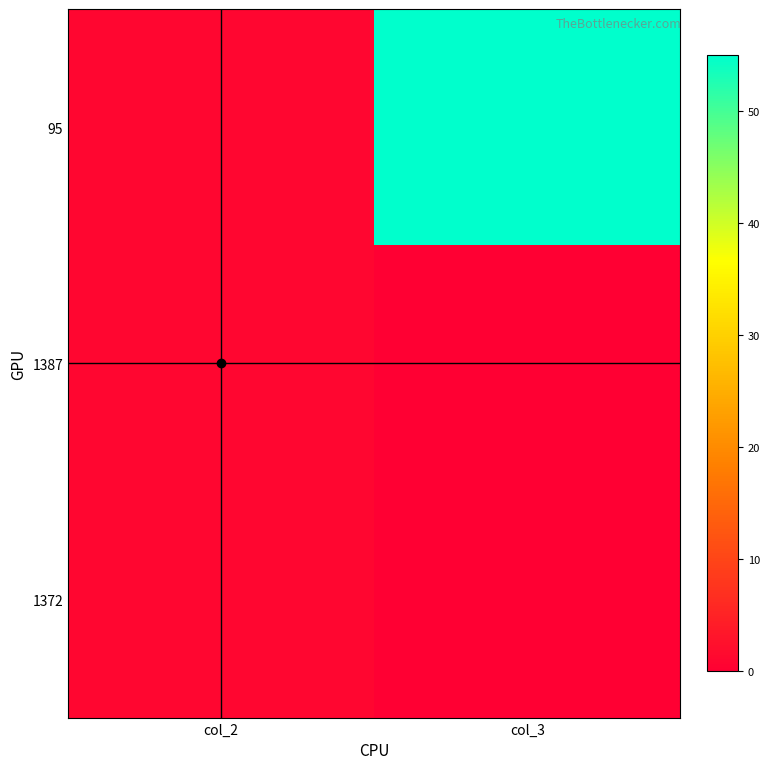

At which category is the sum across all series the highest?

col_3